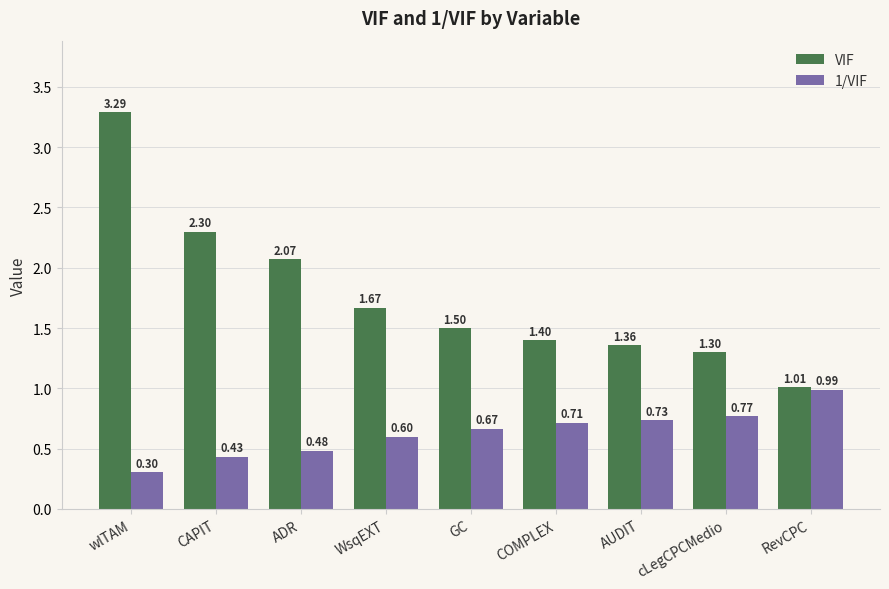

Which series changed the most between COMPLEX and AUDIT?

VIF